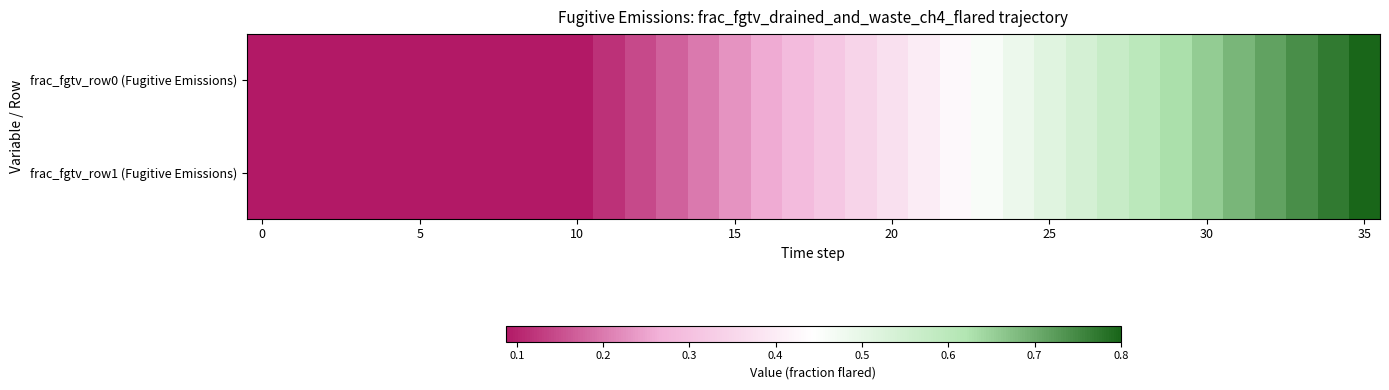

List the series in order of their peak value, lowest first.

frac_fgtv_row0 (Fugitive Emissions), frac_fgtv_row1 (Fugitive Emissions)